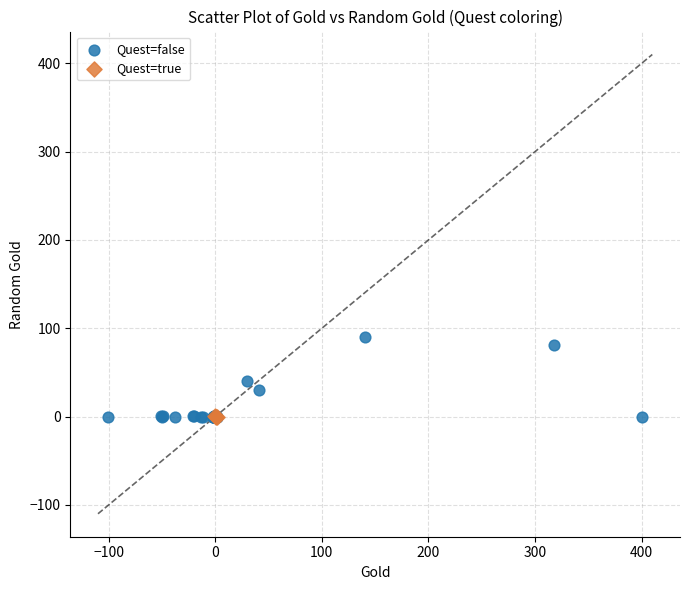

Which series contains the highest Y value?

Quest=false